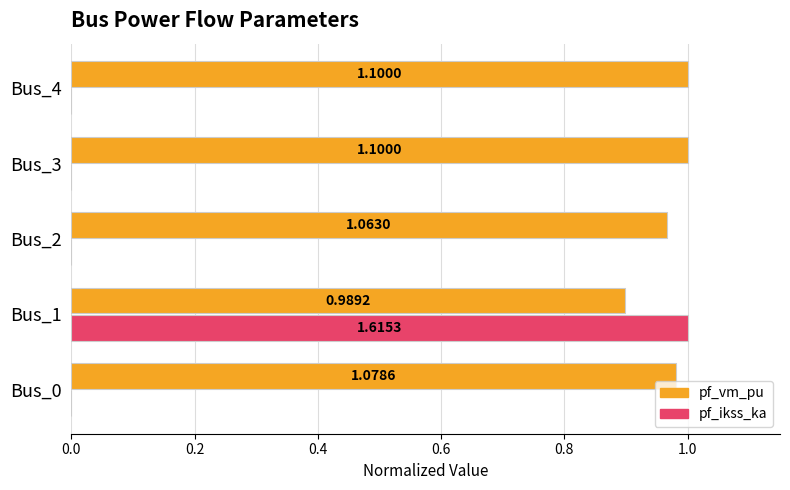

What is the difference between the second highest and minimum values in the pf_vm_pu series?

0.1